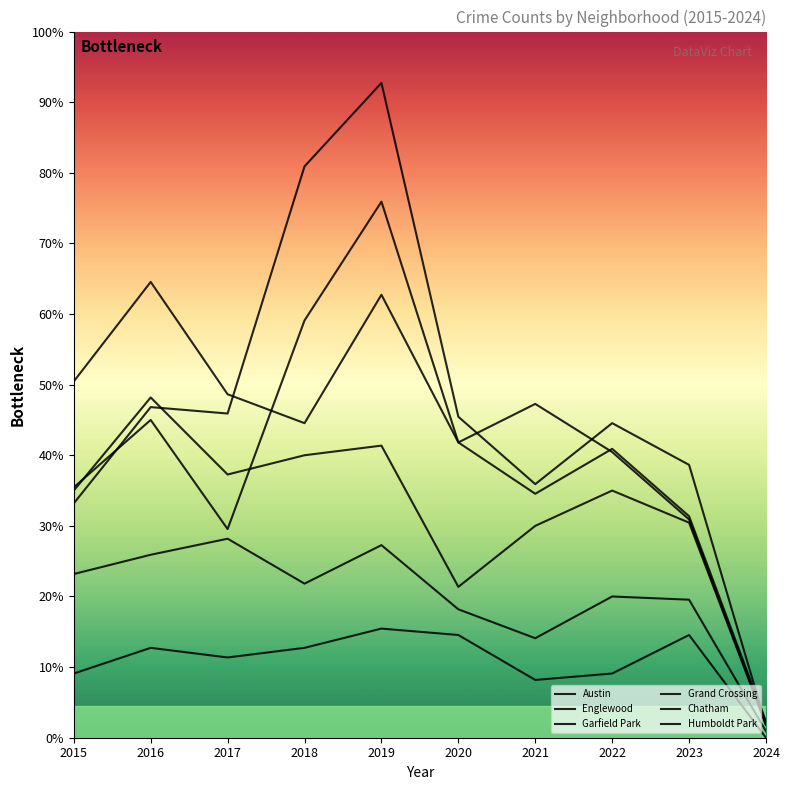

Does the chart display data point markers on the line(s)?

No